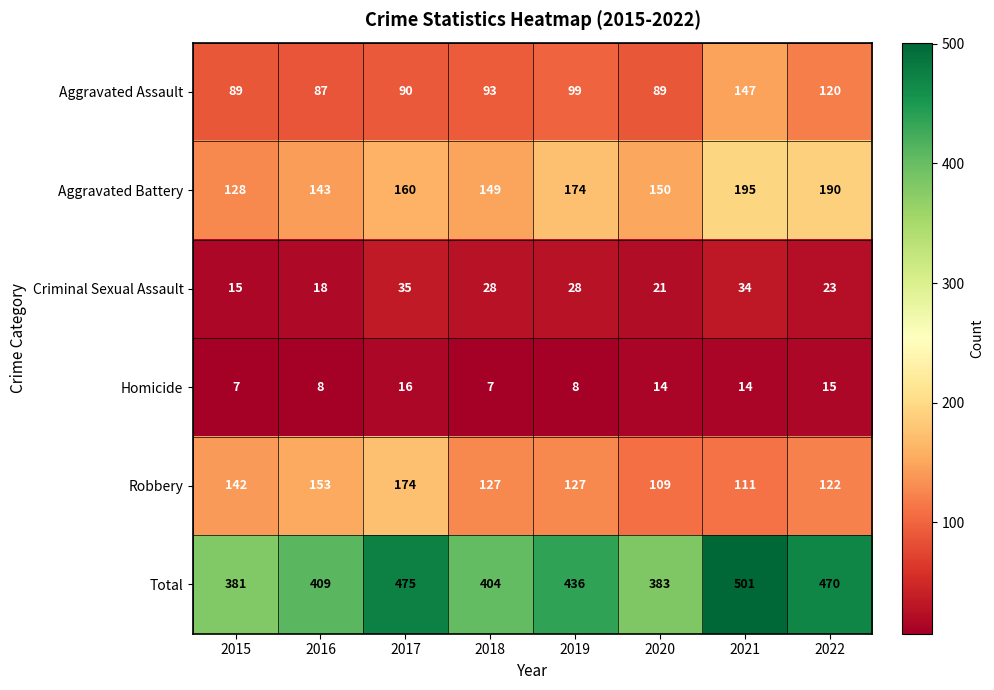

At which label does Criminal Sexual Assault first exceed 28?

2017